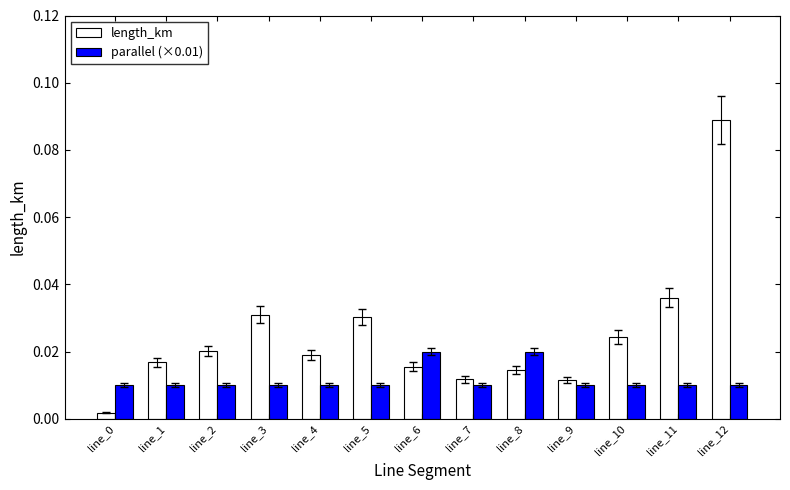

Which category has the highest value in the length_km series?

line_12